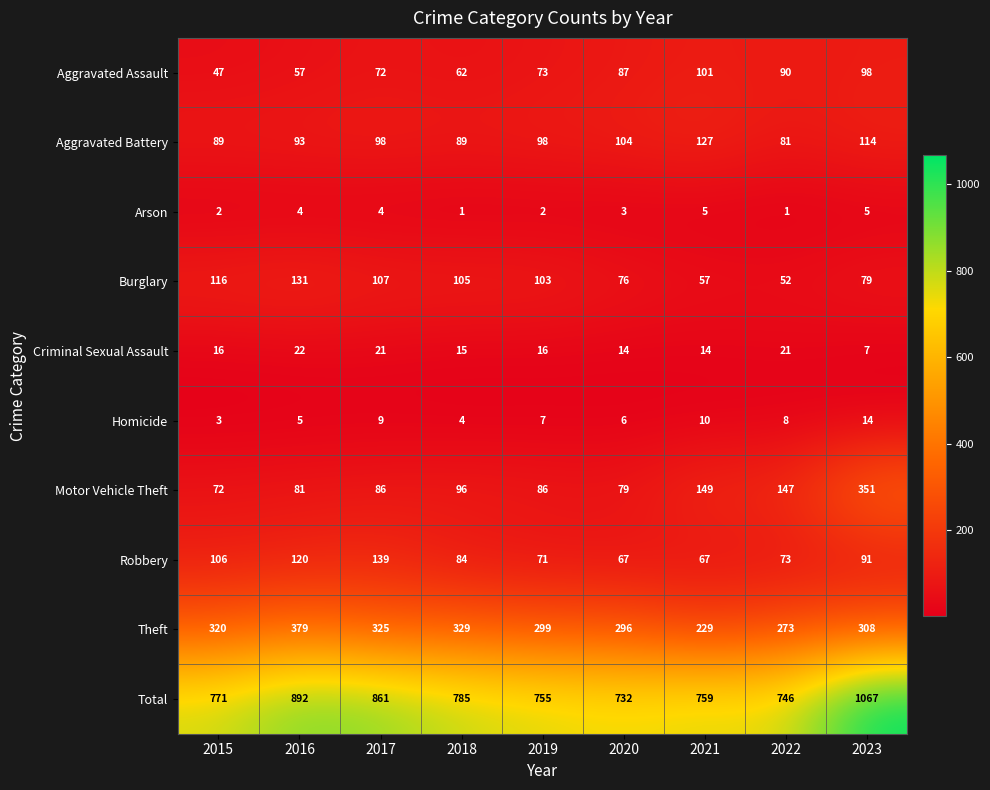

What is the sum of the Aggravated Battery values at 2020 and 2016?

197